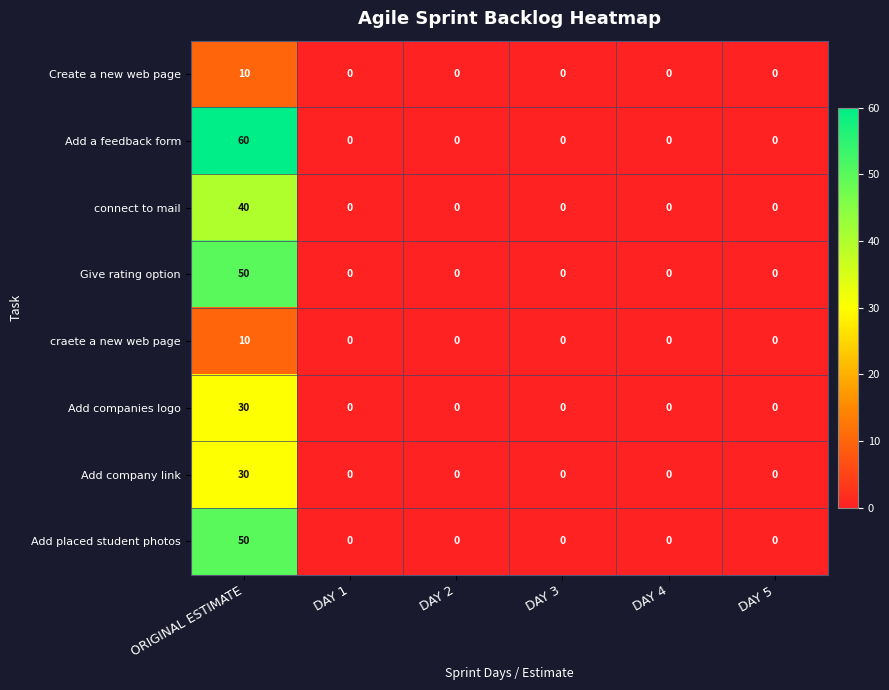

Which series has the largest range (max minus min)?

Add a feedback form